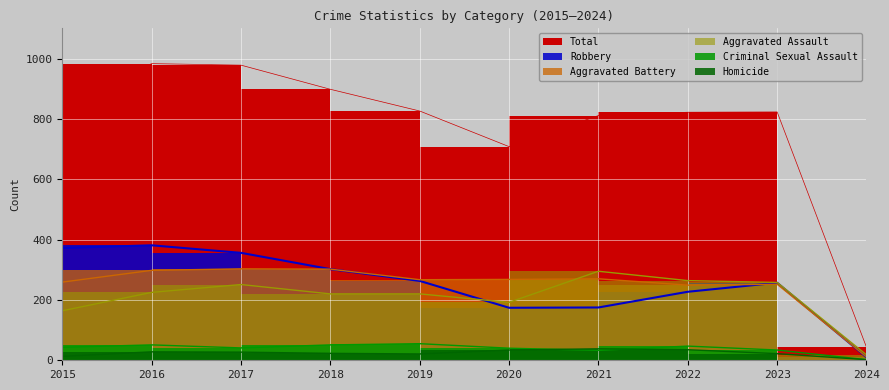

The Robbery series shows 49 at 2021. True or false?

False